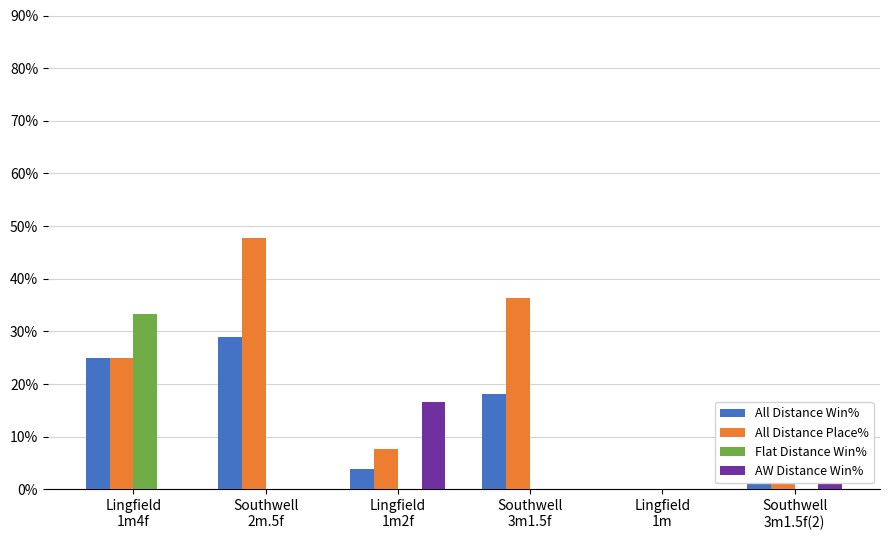

Is the value of Flat Distance Win% at Southwell
3m1.5f(2) greater than the value of All Distance Place% at Southwell
3m1.5f(2)?

No